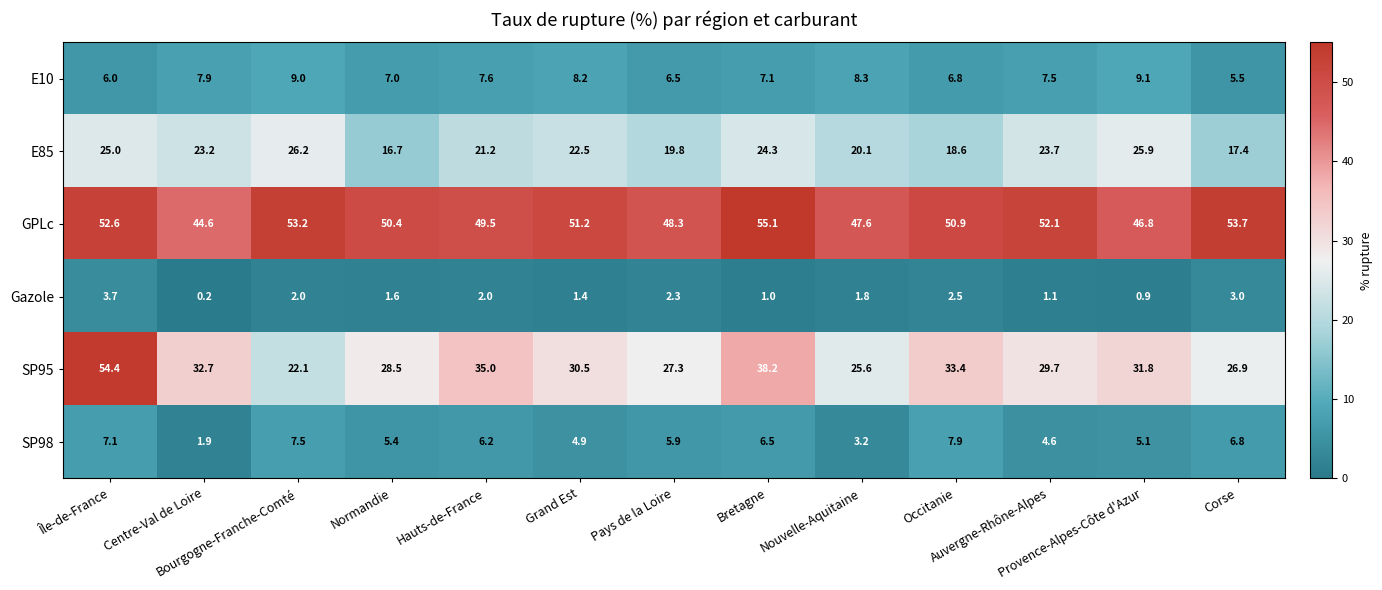

What is the greatest value displayed?

55.1